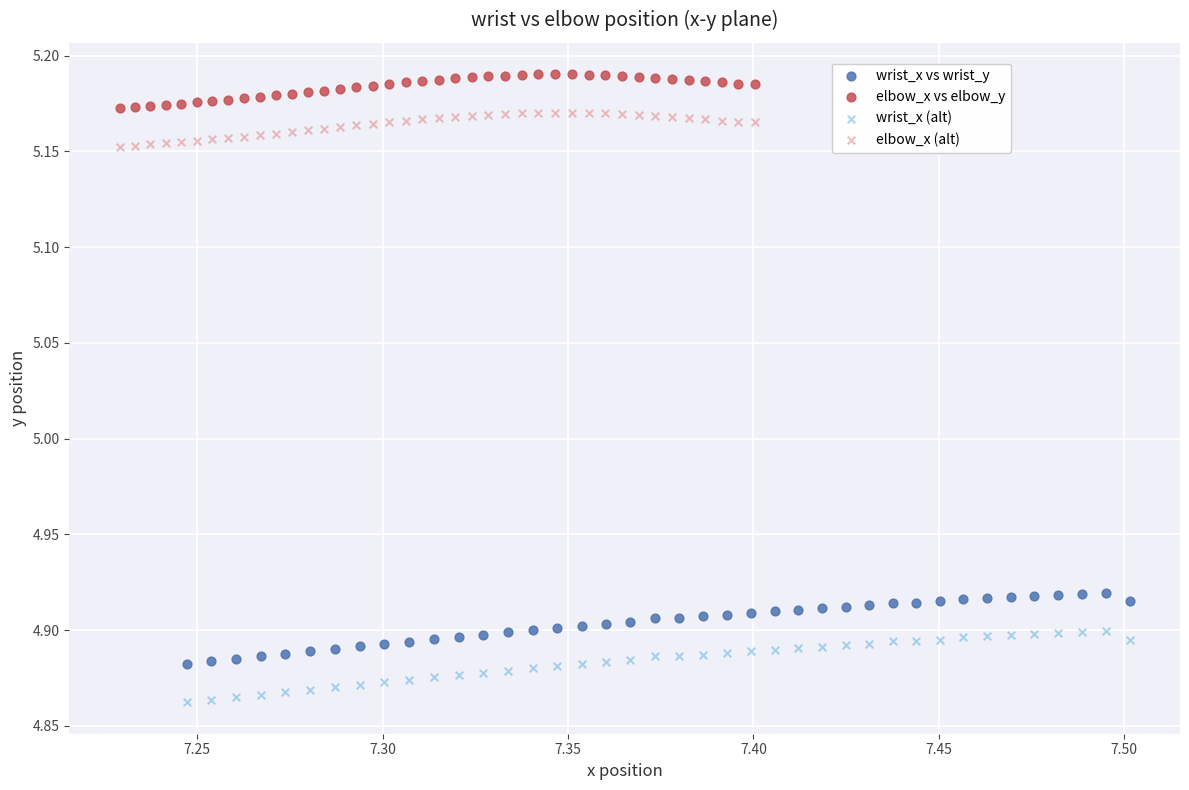

Which series reaches the minimum Y coordinate?

wrist_x (alt)